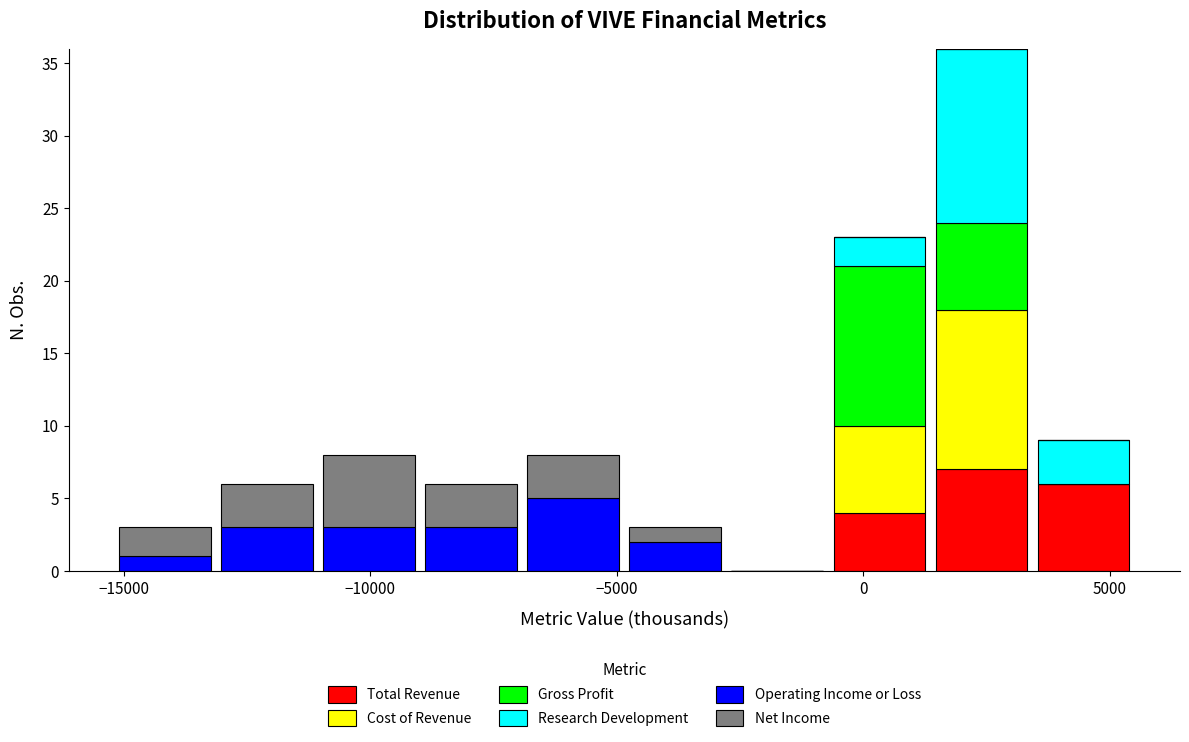

Reading left to right, transcribe this chart: for each stacked bar, give the range it covers on the x-axis and its total height. Neither the bar edges nor the heights are printed on the chart, so give them approximately, as read against the axes.

-15000 to -13000: 3
-13000 to -11000: 6
-11000 to -9000: 8
-9000 to -7000: 6
-7000 to -5000: 8
-5000 to -3000: 3
-3000 to -500: 0
-500 to 1500: 23
1500 to 3500: 36
3500 to 5500: 9